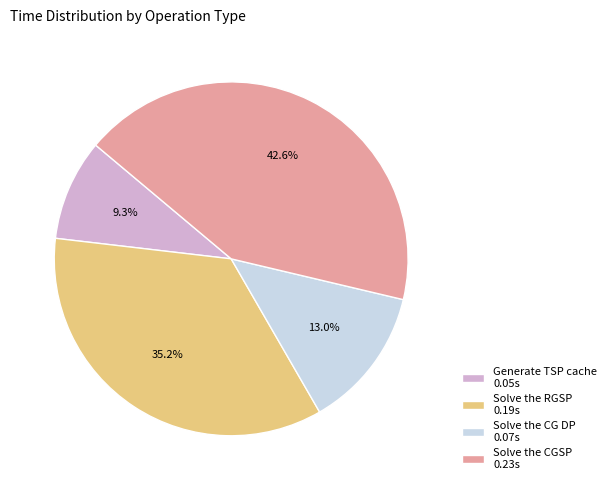

Which category has the smallest portion of the pie?

Generate TSP cache 0.05s